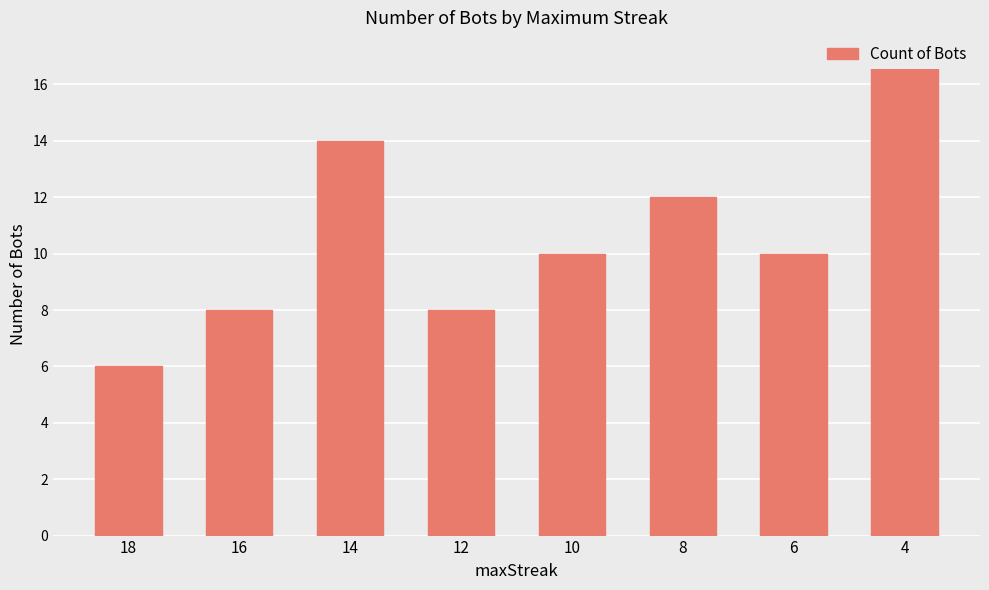

How many data points are above 10?

3